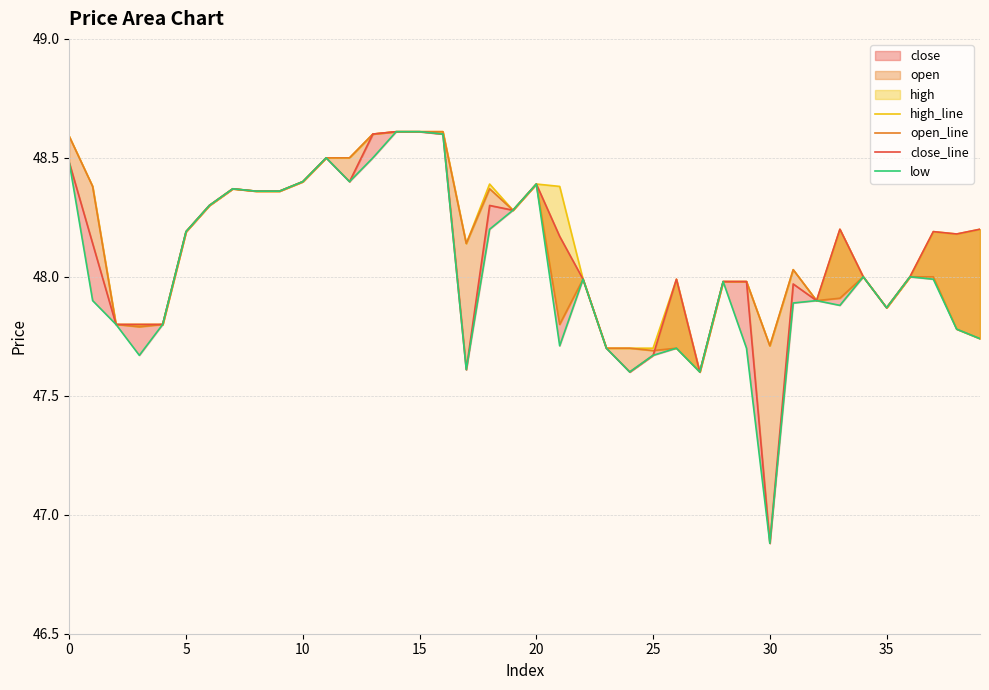

At which label is open_line closest to 48?

34